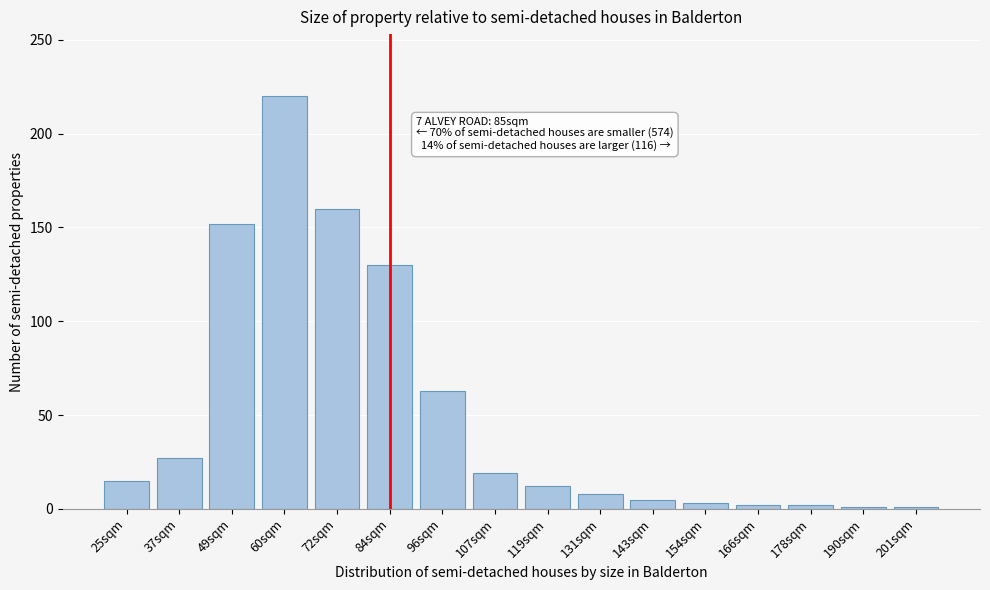

What is the greatest value displayed?

220